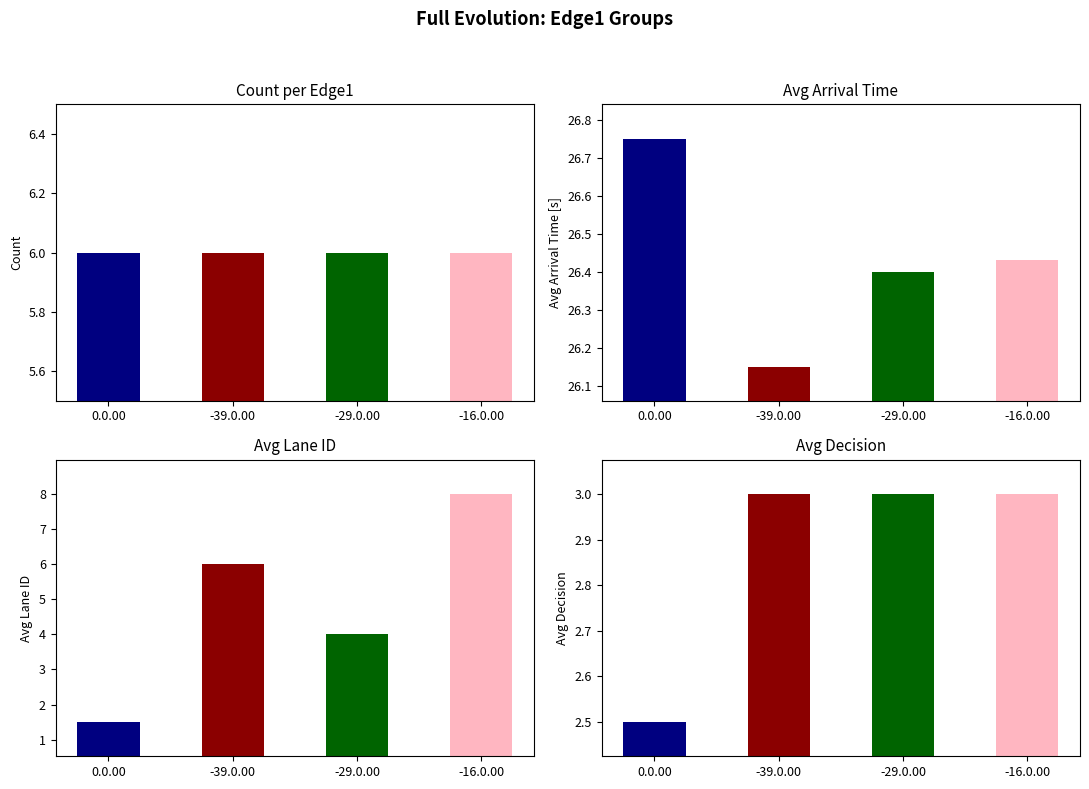

What is the total value across all series at -39.0.00?

35.1